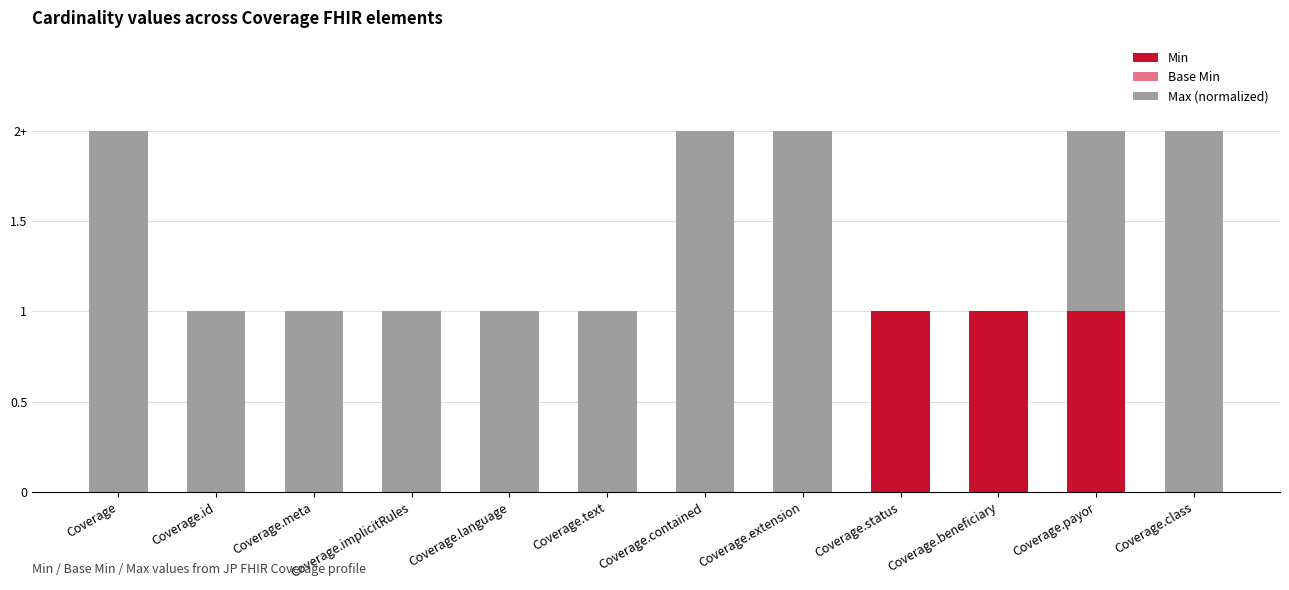

Does the chart contain stacked bars?

Yes